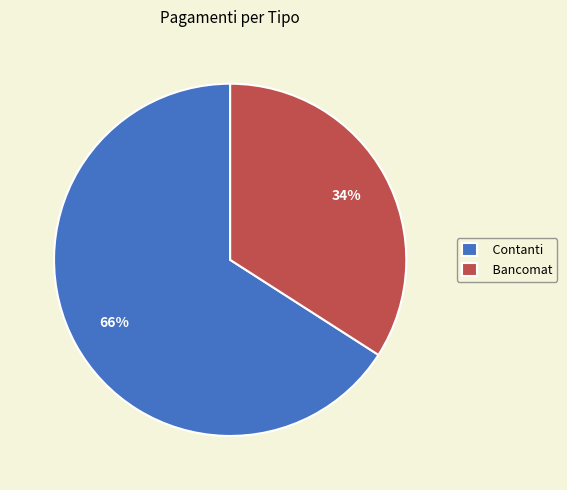

Combined, do Bancomat and Contanti account for over 50%?

Yes